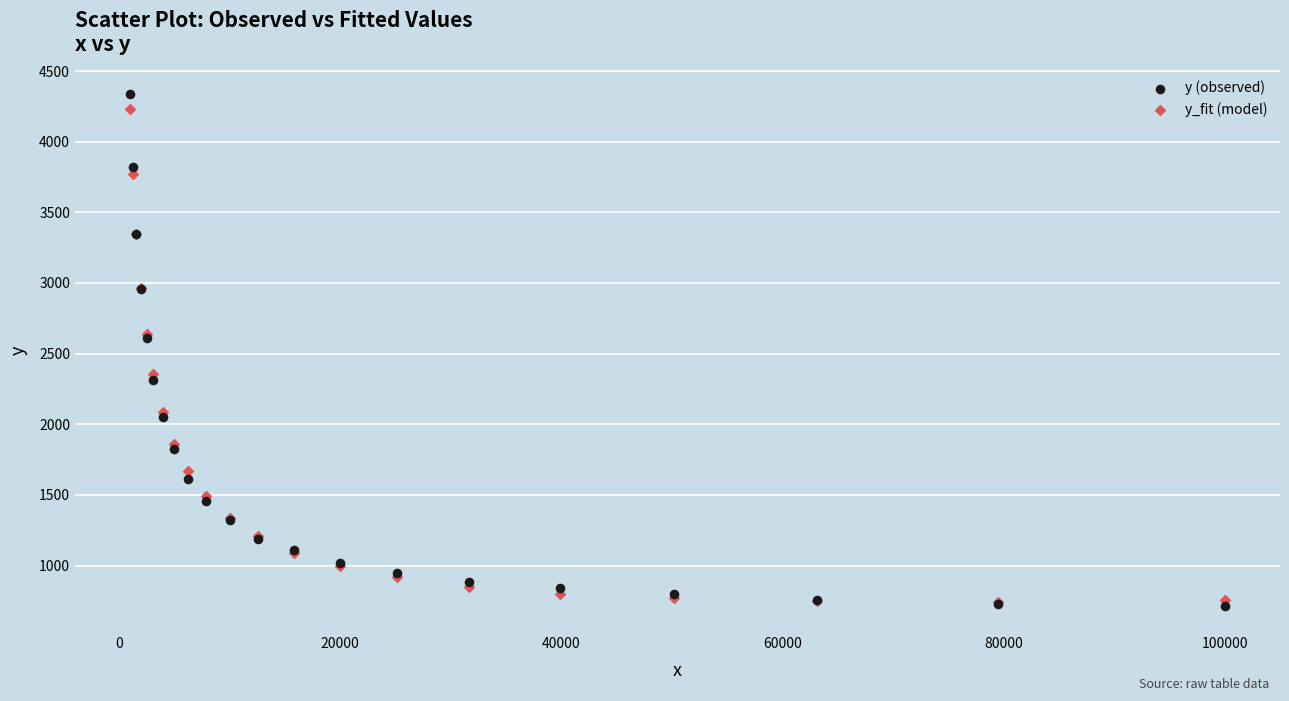

What are all the series names shown in the legend?

y (observed), y_fit (model)